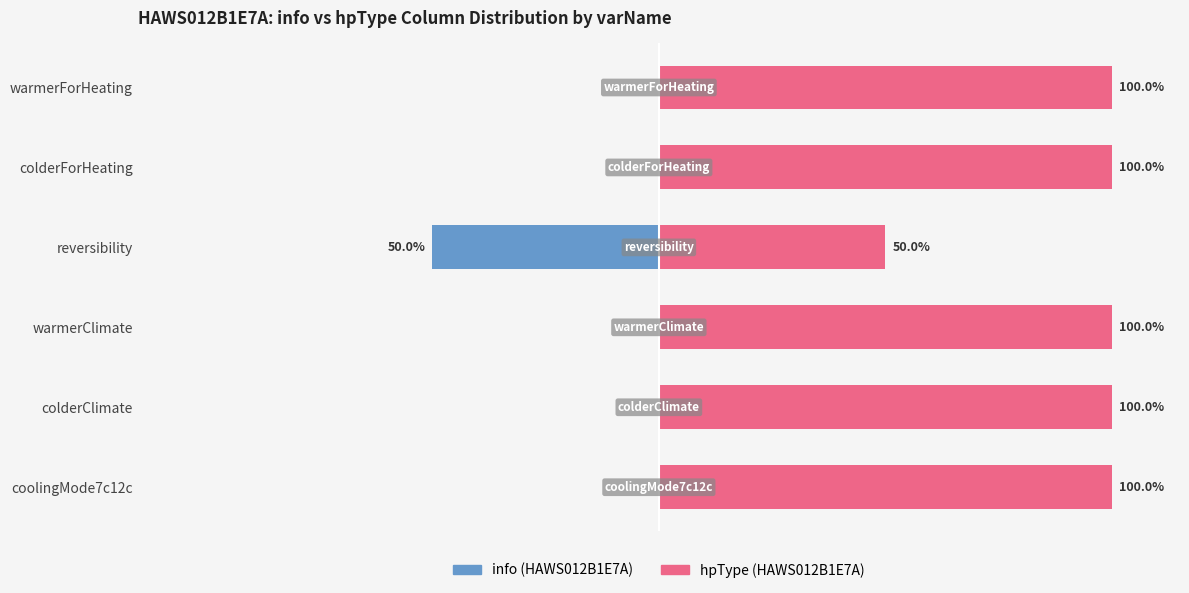

At how many categories does at least one series exceed 39?

6